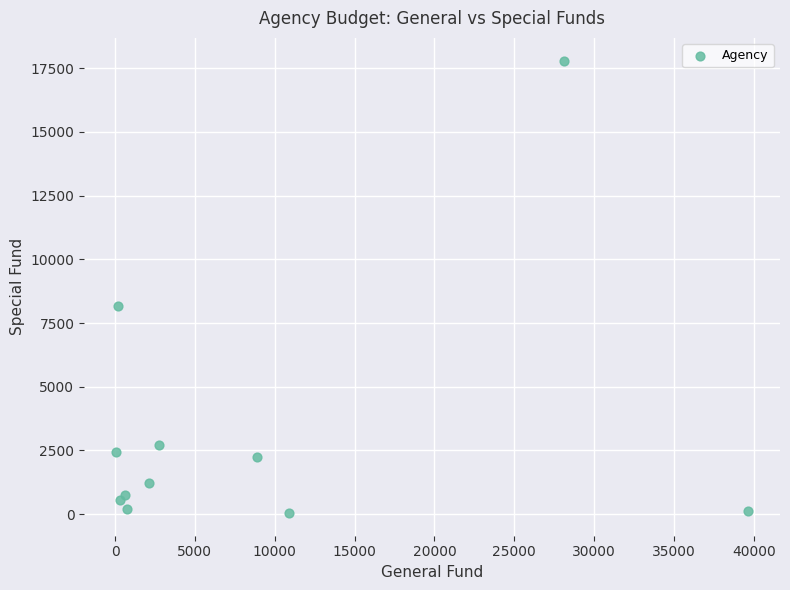

What Y value in the scatter plot is closest to 8920?

8179